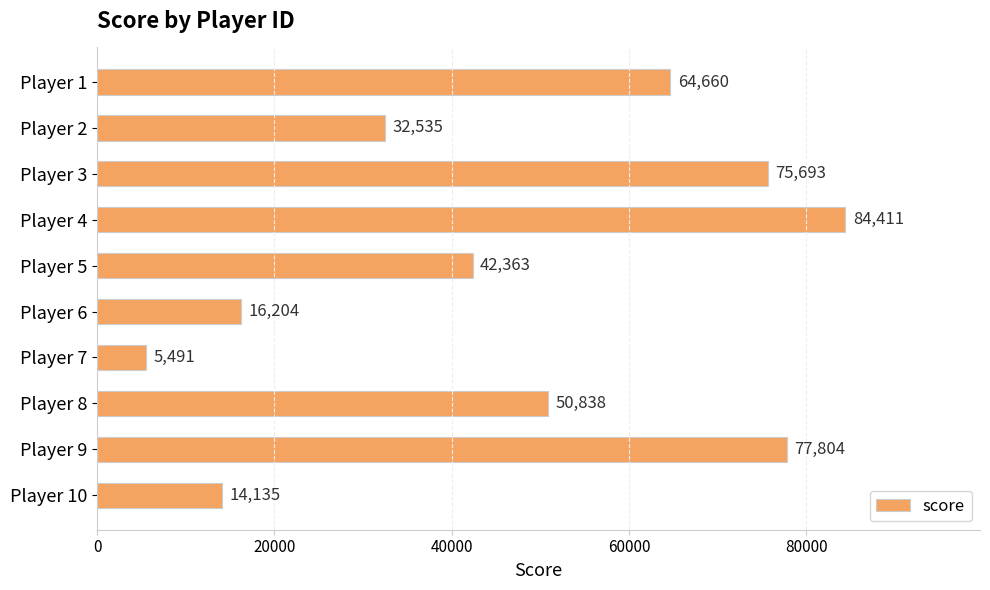

What is the smallest value displayed?

5491